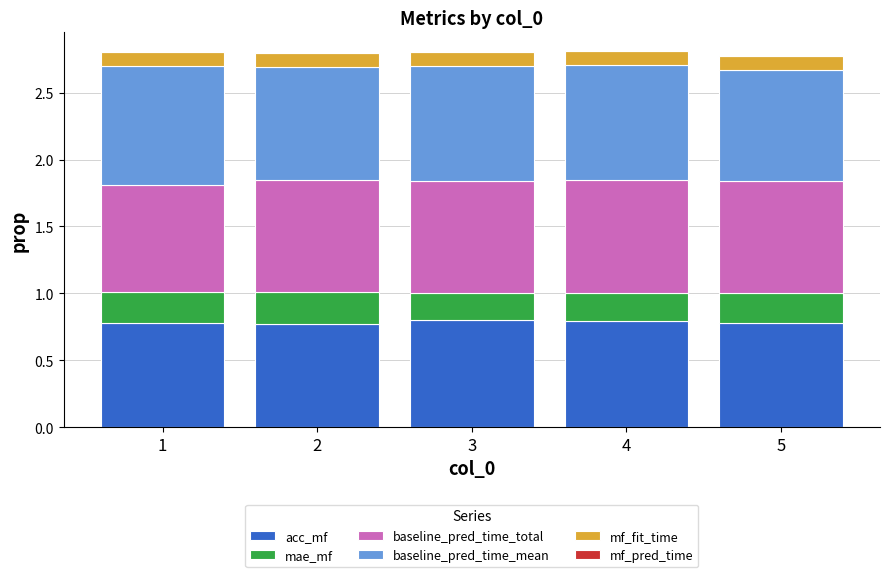

The value of acc_mf at 4 is 0.8. True or false?

True